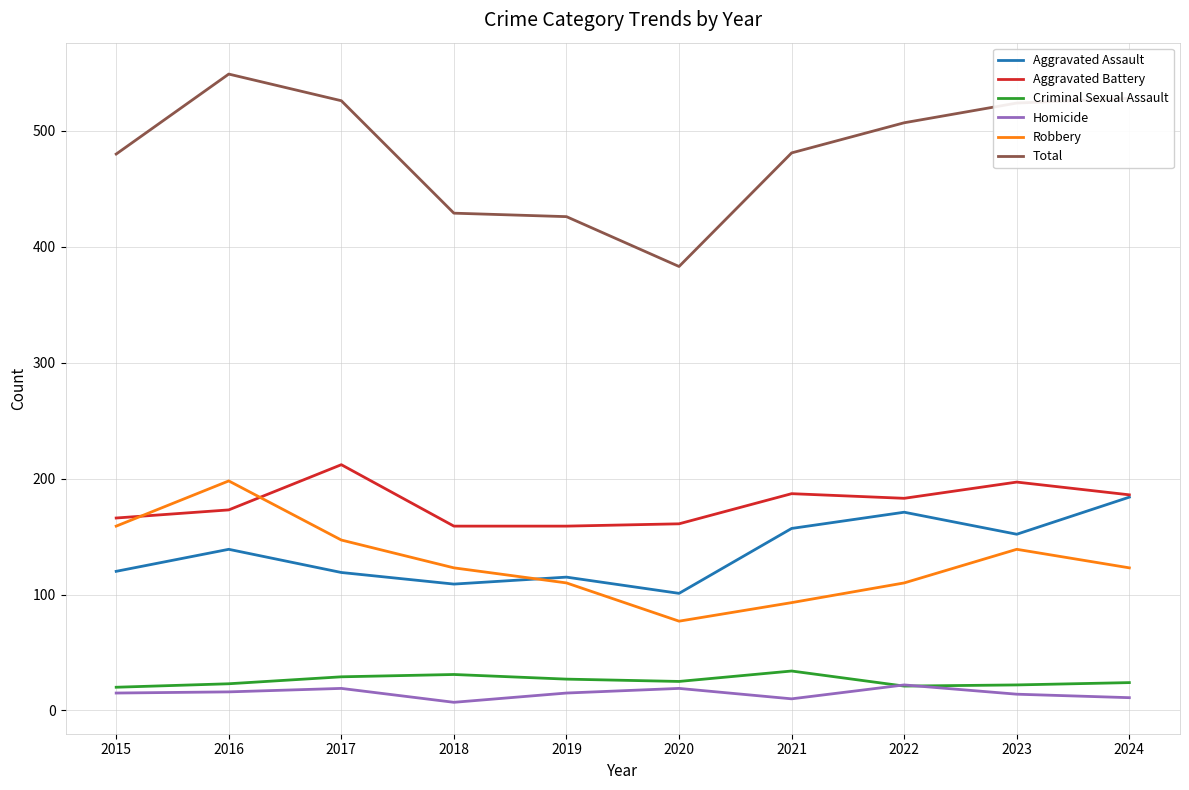

Where is Robbery nearest to the value 137?

2023